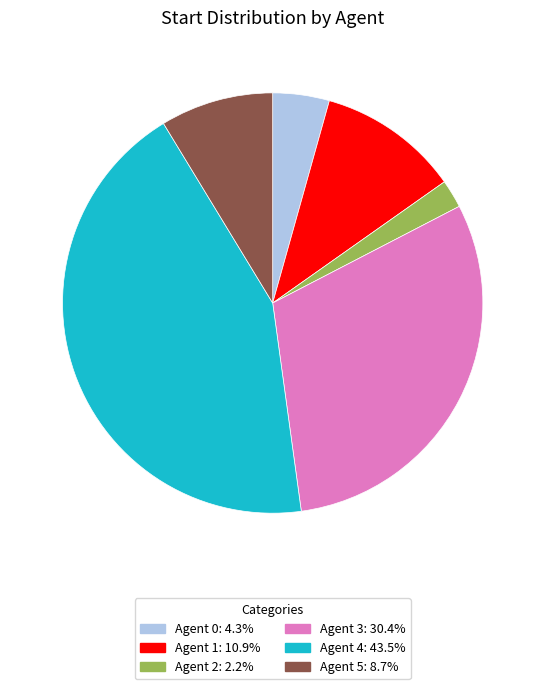

Is there any slice that represents more than half of the pie?

No